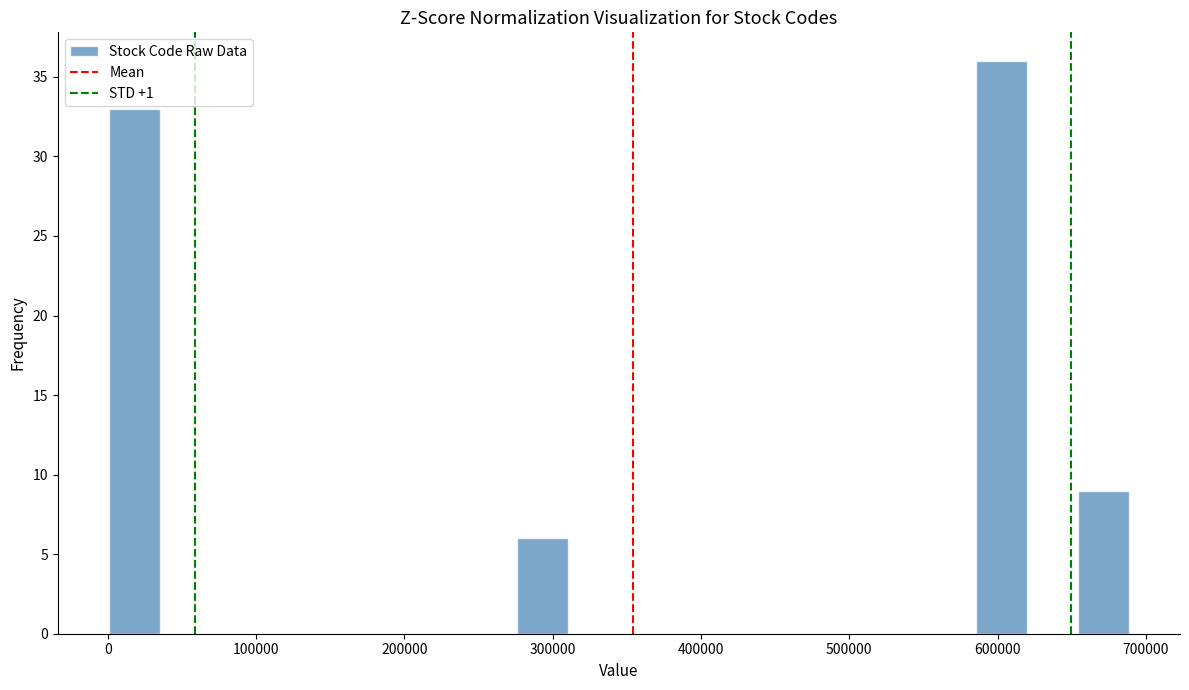

Read against the x-axis, roughly where is the centre of the tallest bar?

600000